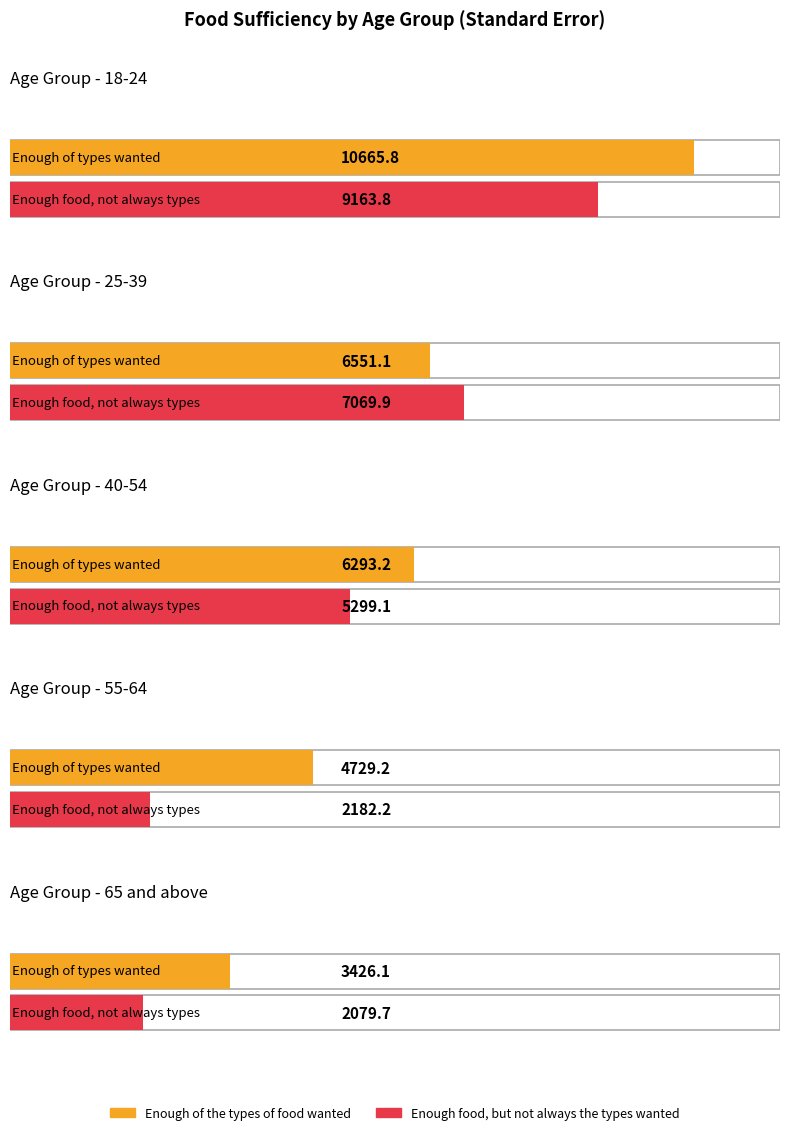

What is the label of the 5th bar from the left?

65 and above